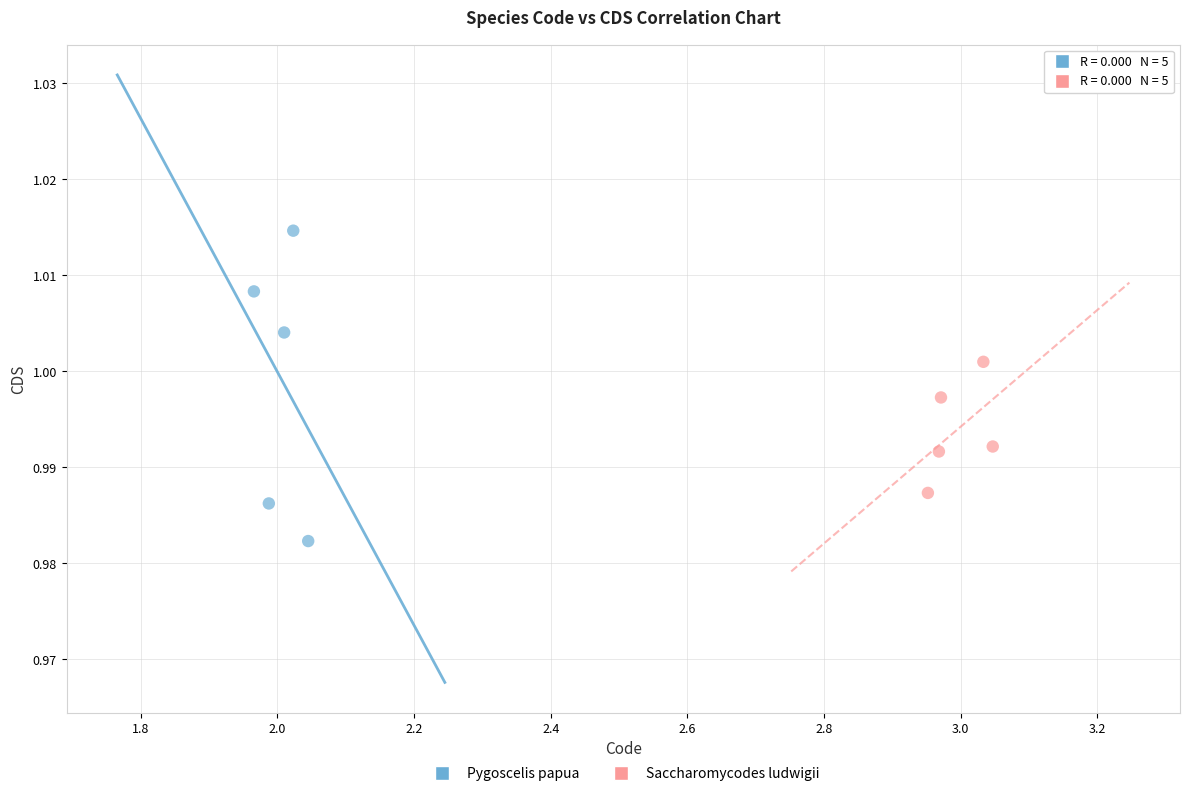

Which series has the widest spread of Y values?

Pygoscelis papua